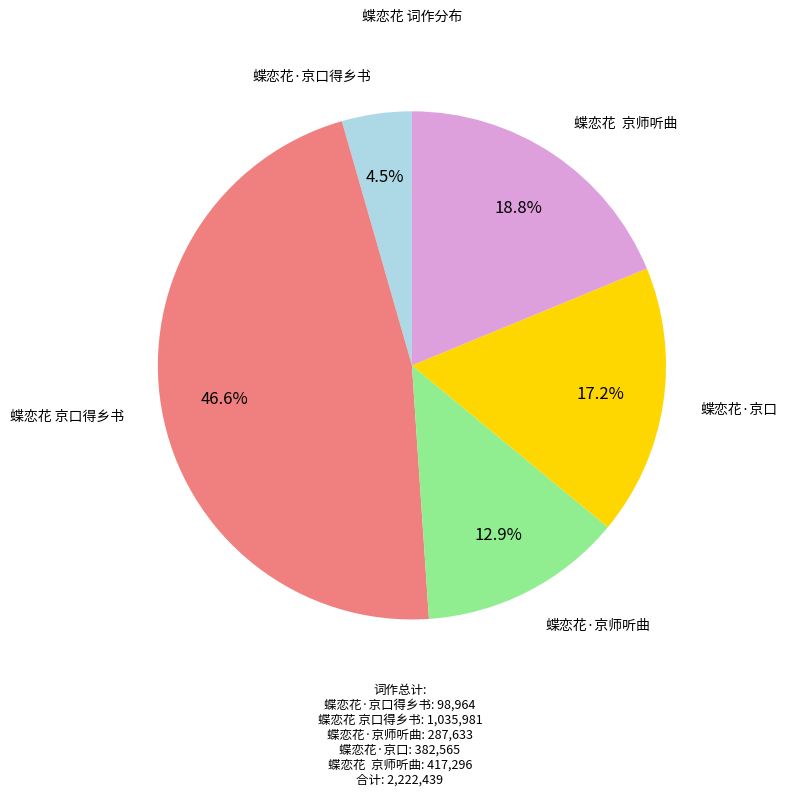

Combined, do 蝶恋花·京师听曲 and 蝶恋花·京口得乡书 account for over 50%?

No